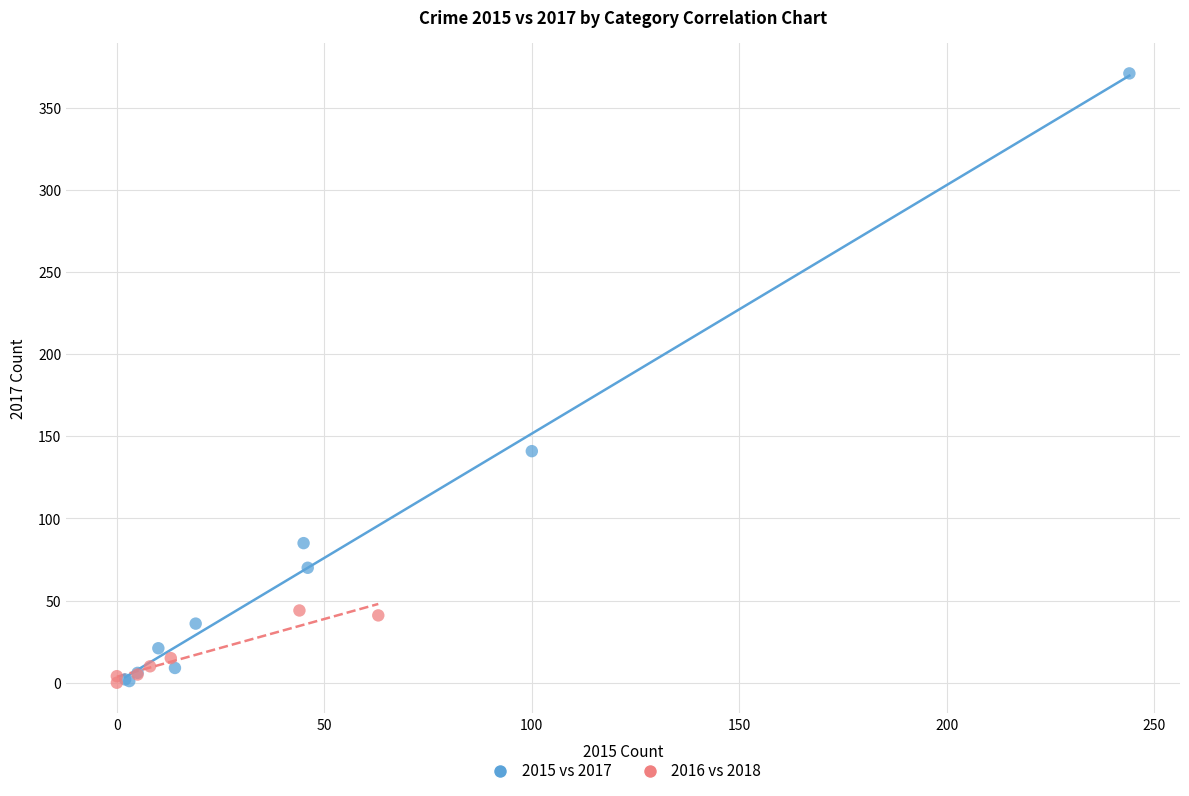

Which series has the widest spread of Y values?

2015 vs 2017